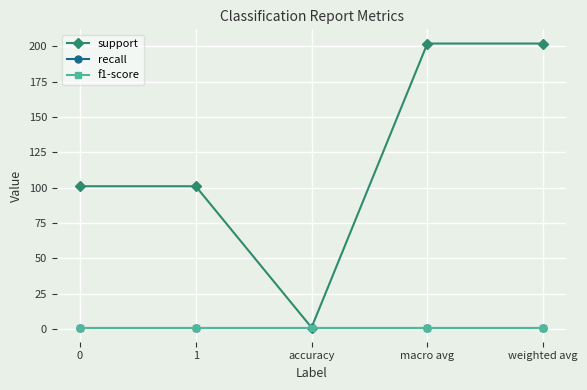

Does the chart display data point markers on the line(s)?

Yes